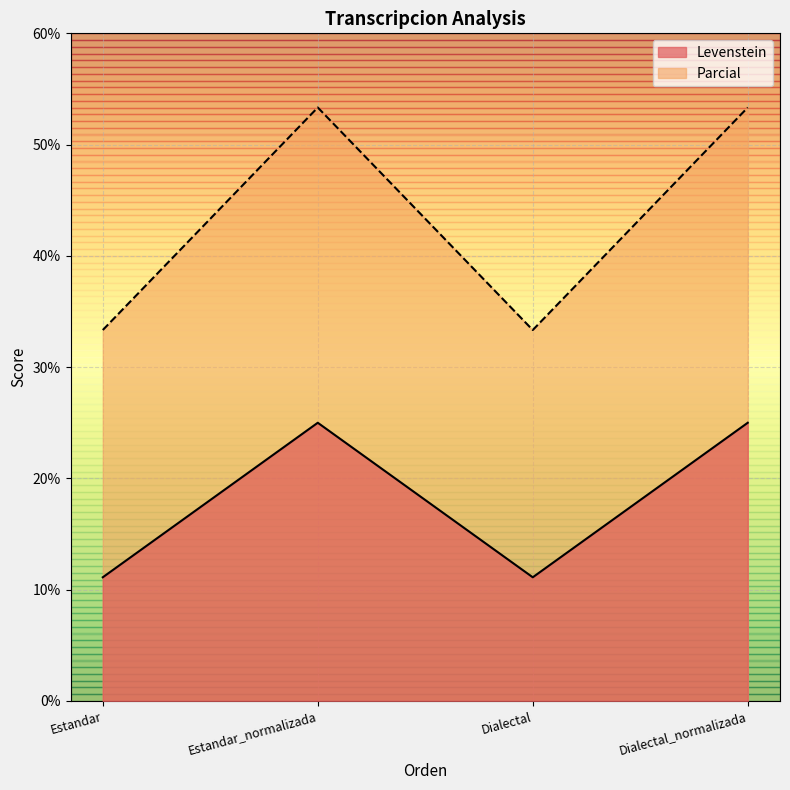

Reading left to right, extract all data points from this chart.

Levenstein: Estandar=11.1	Estandar_normalizada=25.0	Dialectal=11.1	Dialectal_normalizada=25.0
Parcial: Estandar=33.3	Estandar_normalizada=53.3	Dialectal=33.3	Dialectal_normalizada=53.3